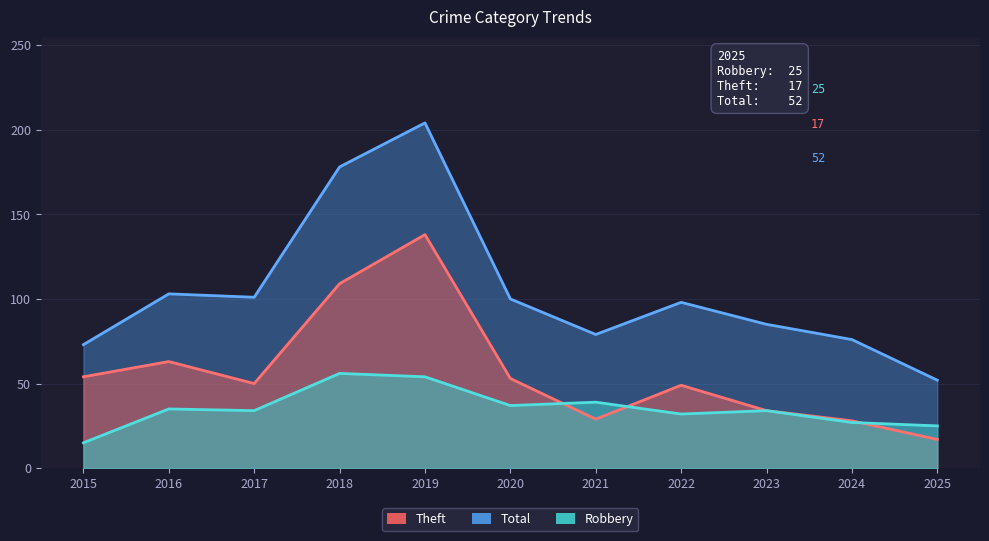

Which series has the largest total across all categories?

Total